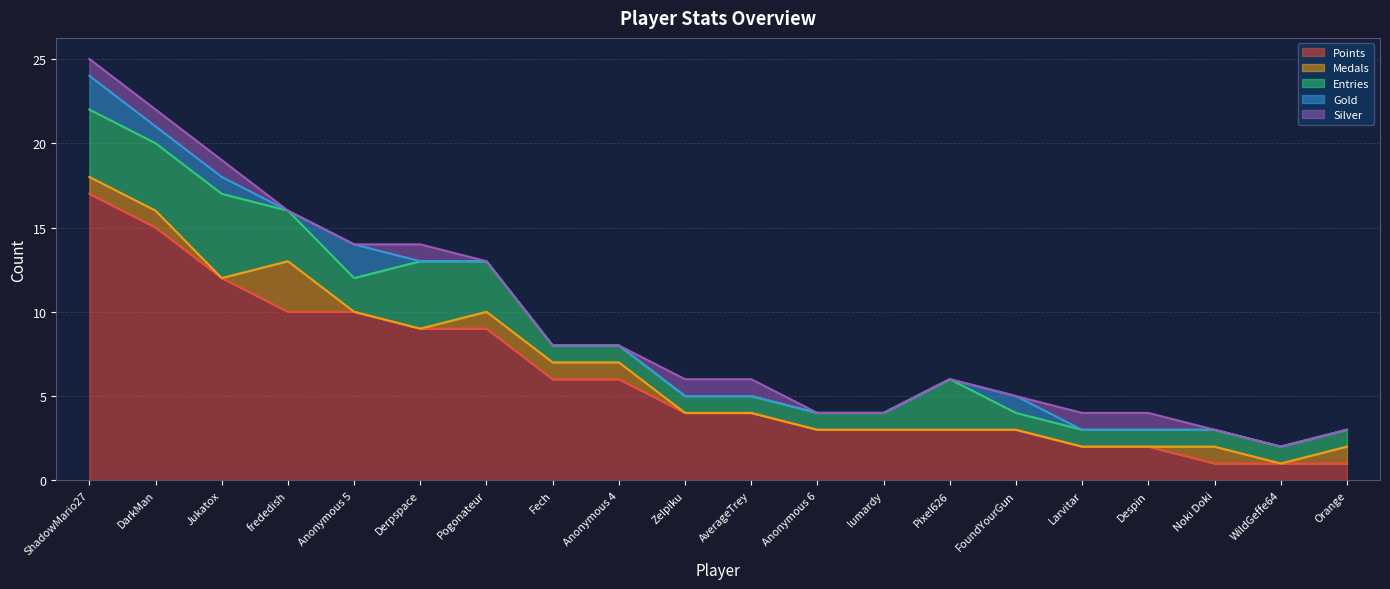

At which label does Points first exceed 4?

ShadowMario27